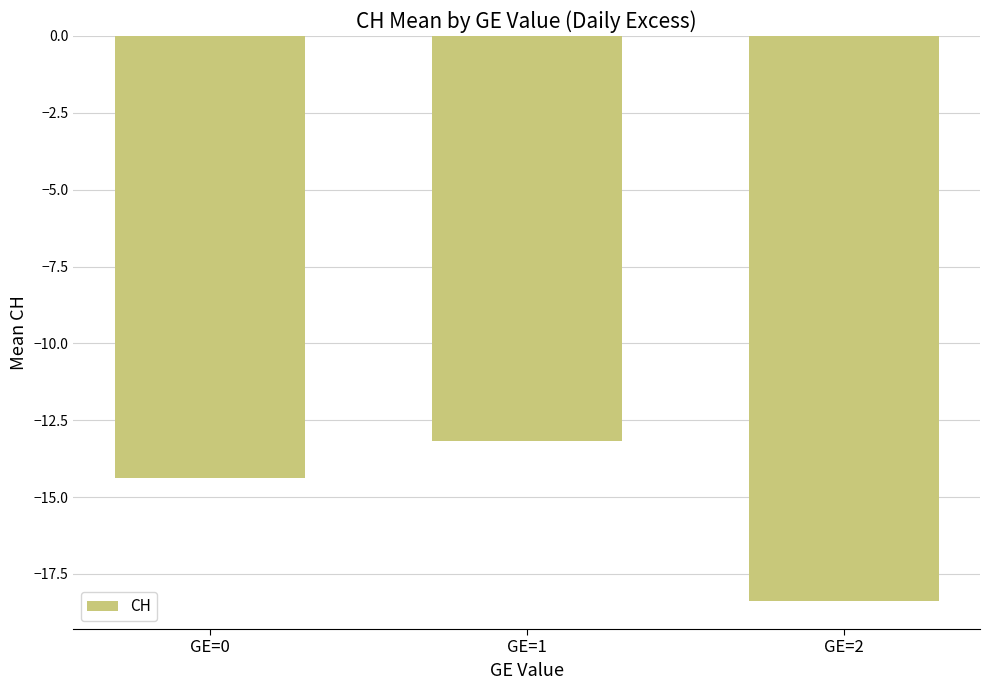

List the labels in order of value, largest first.

GE=1, GE=0, GE=2